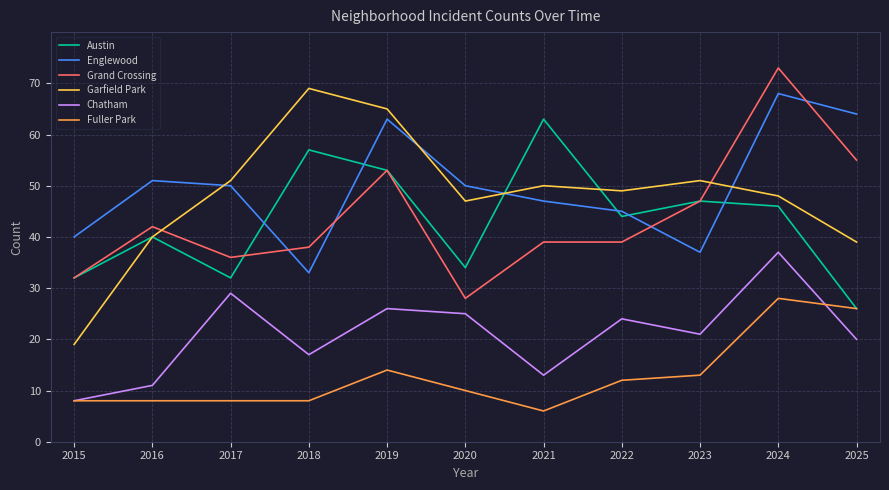

How many intersections are there between Garfield Park and Grand Crossing?

2